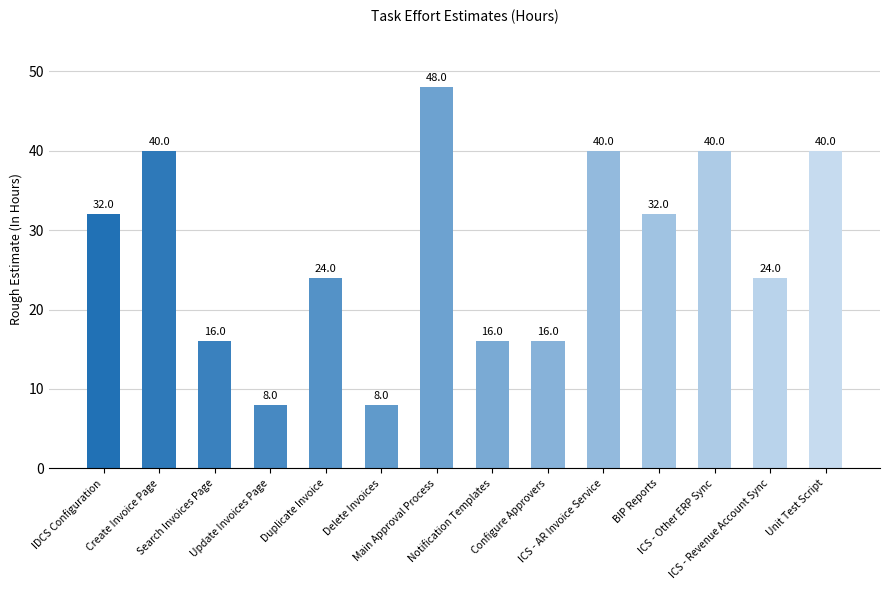

Is it true that the value at Search Invoices Page is 16?

True